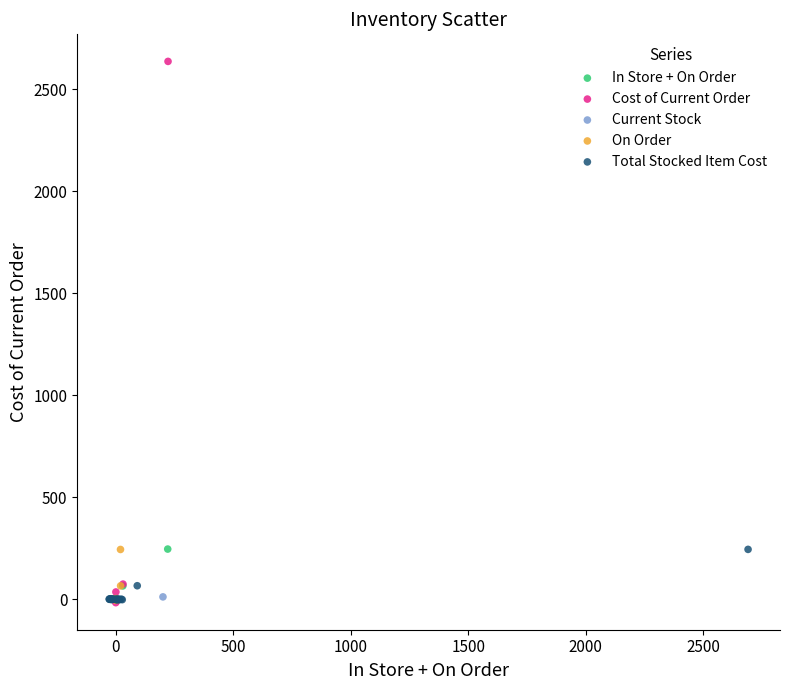

What are all the series names shown in the legend?

In Store + On Order, Cost of Current Order, Current Stock, On Order, Total Stocked Item Cost